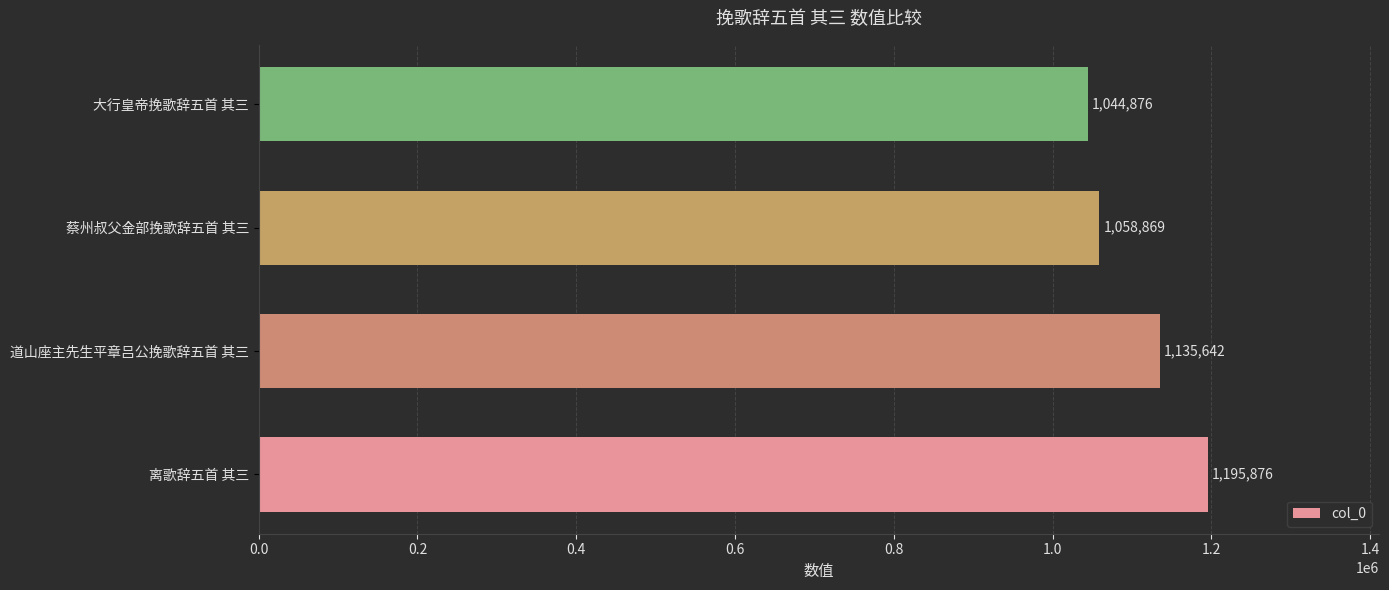

Rank the categories by value from highest to lowest.

离歌辞五首 其三, 道山座主先生平章吕公挽歌辞五首 其三, 蔡州叔父金部挽歌辞五首 其三, 大行皇帝挽歌辞五首 其三